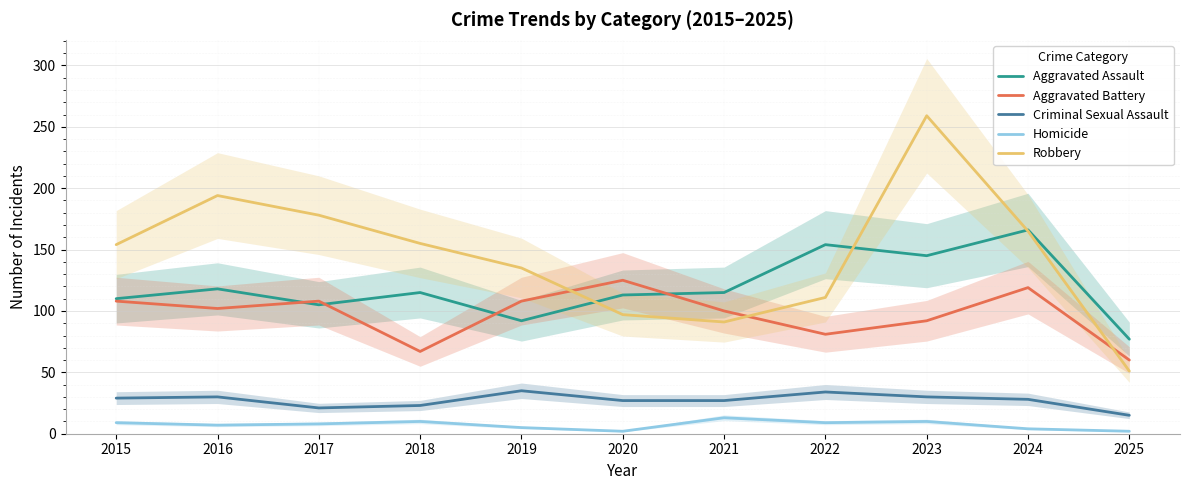

Where is the first local maximum for Homicide?

2018